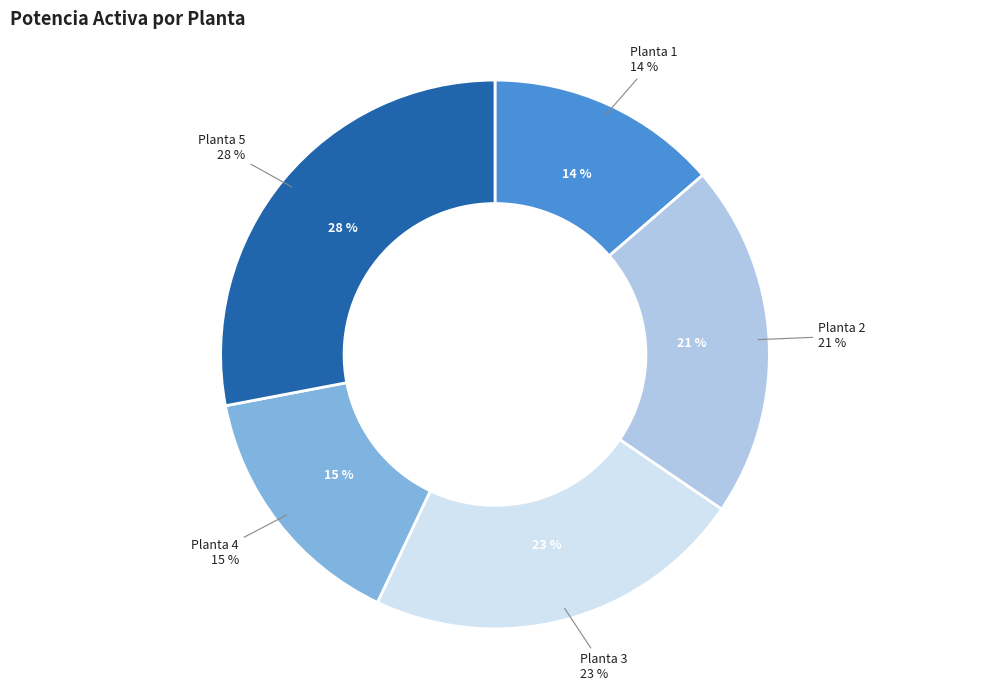

To the nearest percent, what percentage of the pie is Planta 3?

23%